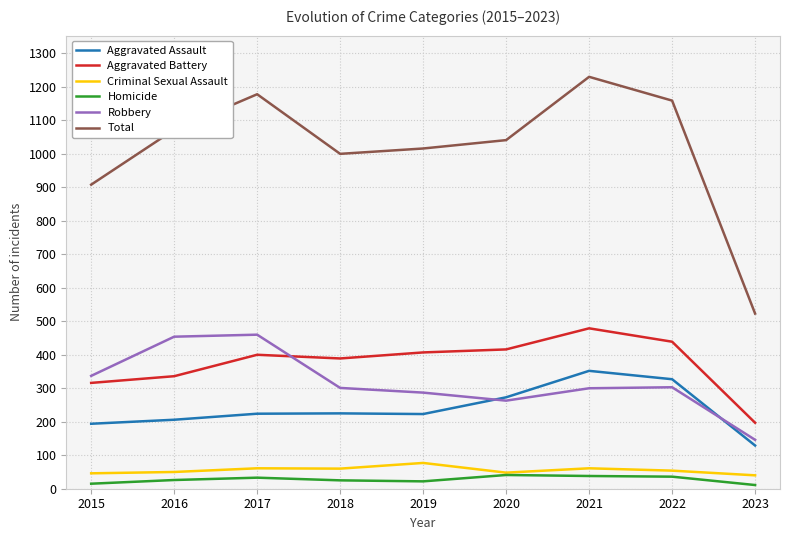

What is the smallest value displayed?

11